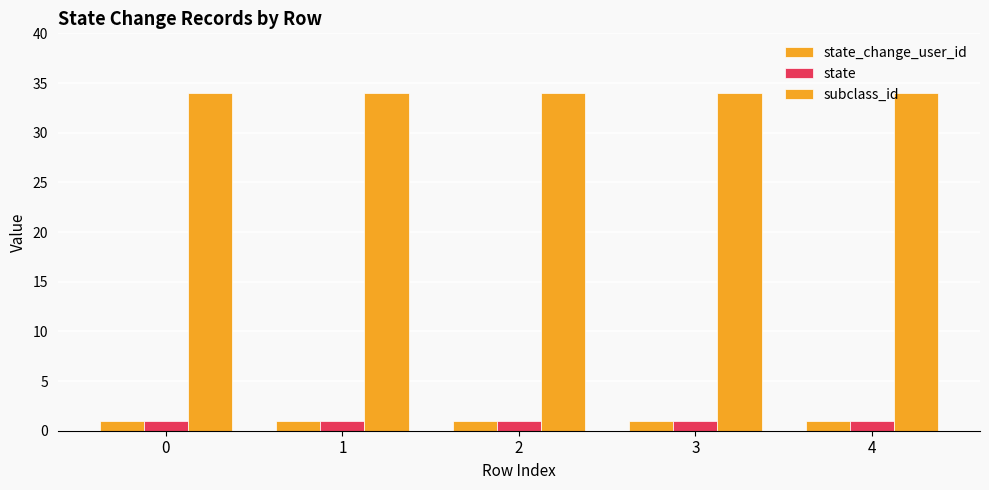

Reading left to right, what are all the values shown in this chart?

state_change_user_id: 0=1	1=1	2=1	3=1	4=1
state: 0=1	1=1	2=1	3=1	4=1
subclass_id: 0=34	1=34	2=34	3=34	4=34